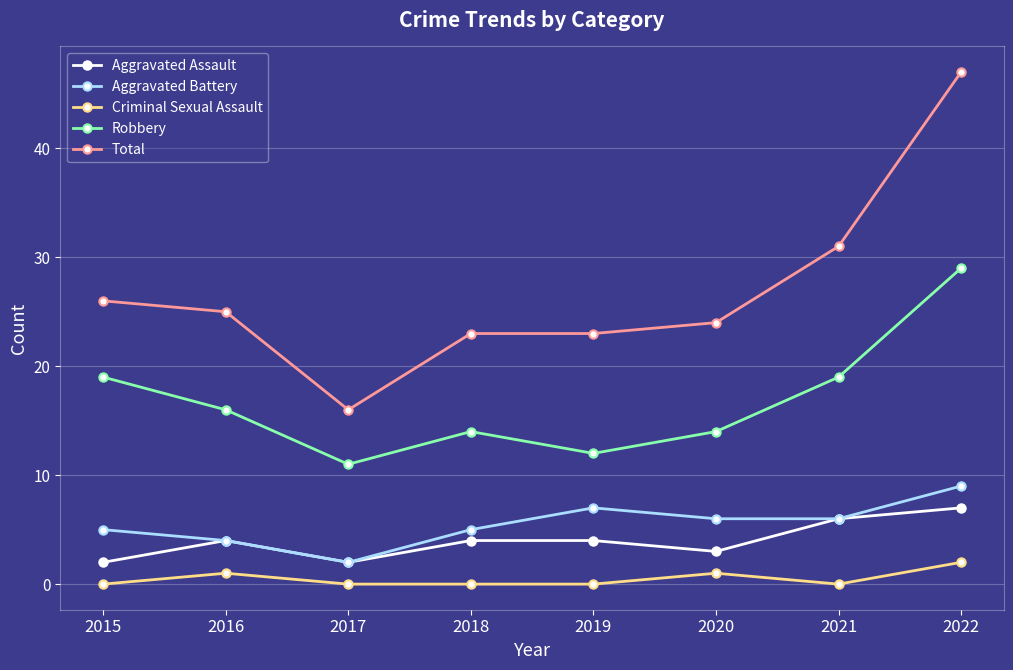

What is the difference between the highest and lowest values at 2017?

16